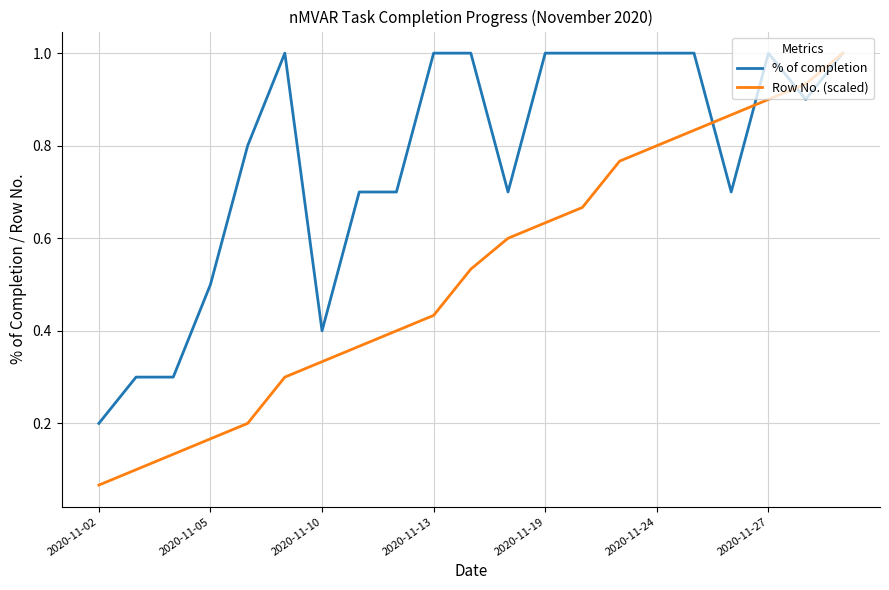

What is the greatest value displayed?

1.0